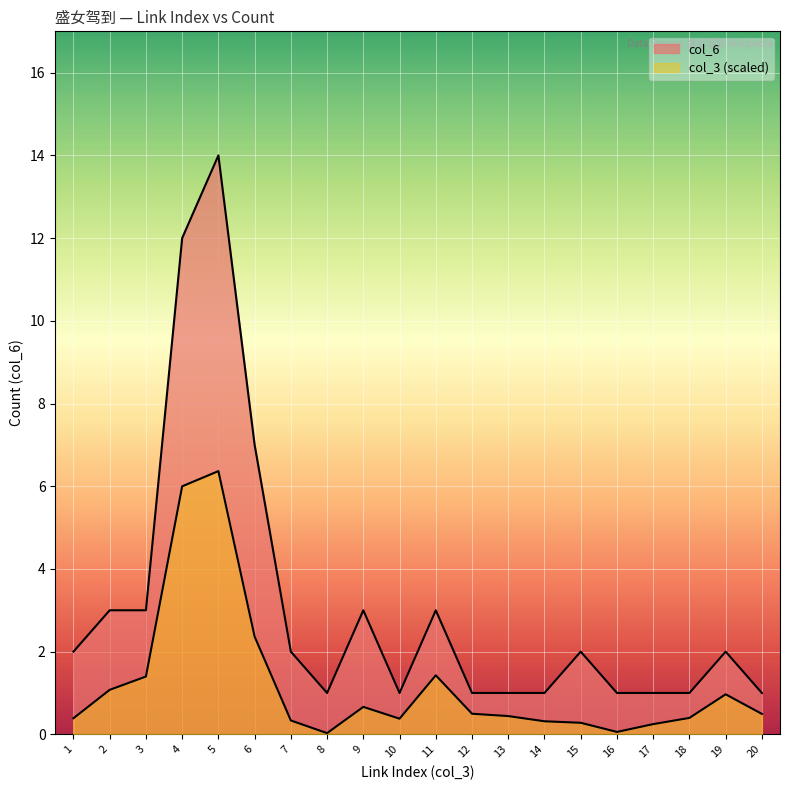

Is it true that the value at 12 is 1?

False